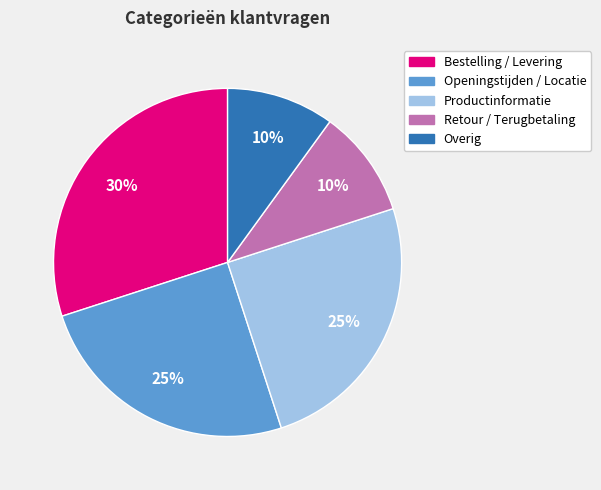

Which slice is the largest?

Bestelling / Levering